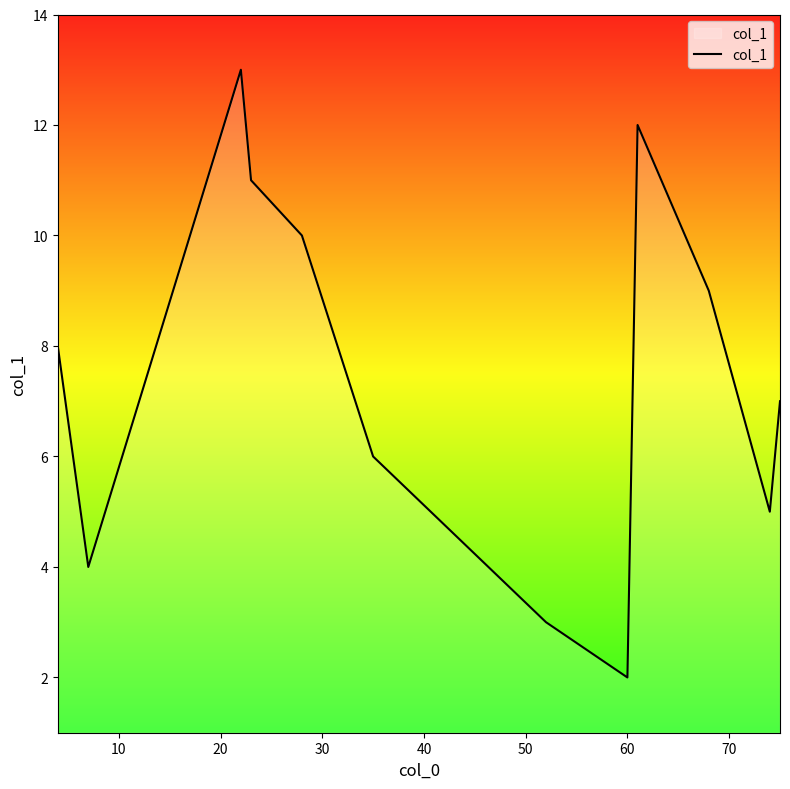

What is the average value?

7.5